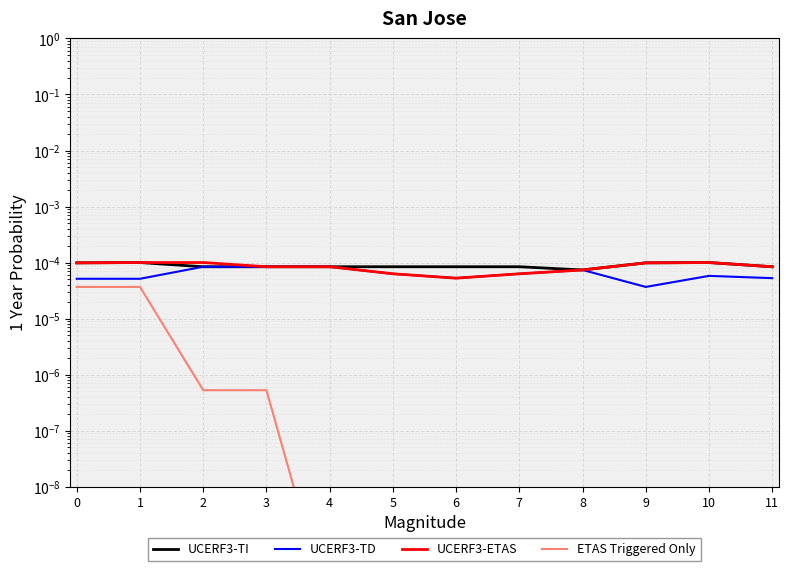

Where is the first local minimum for UCERF3-ETAS?

6